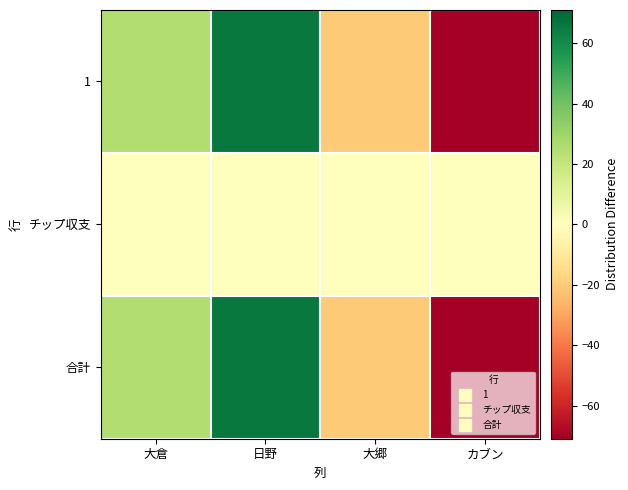

What is the difference between the highest and lowest values at 大郷?

20